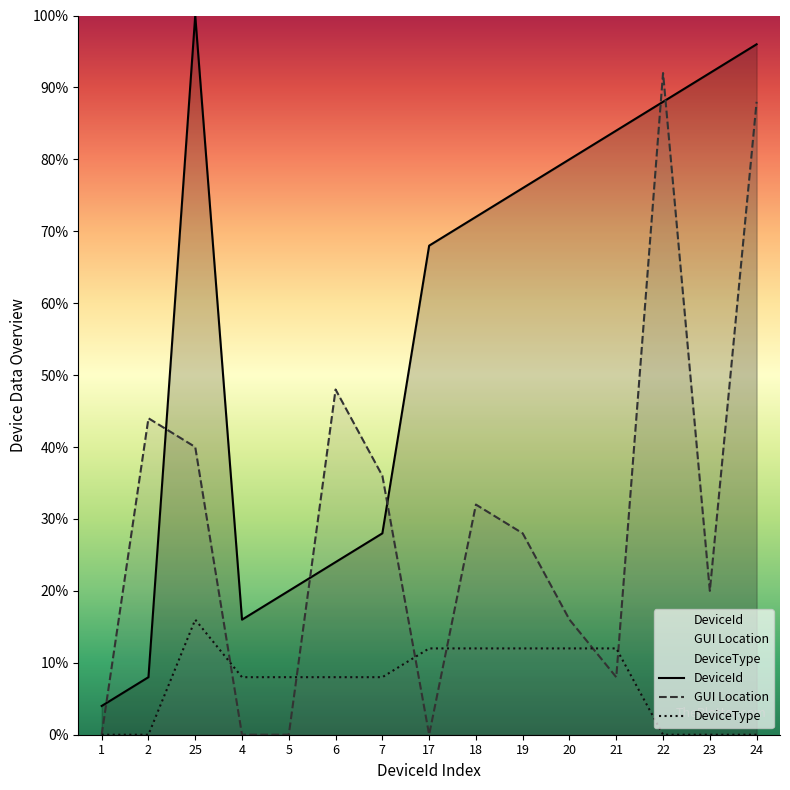

In DeviceId, how many points are higher than both neighbors (excluding endpoints)?

1